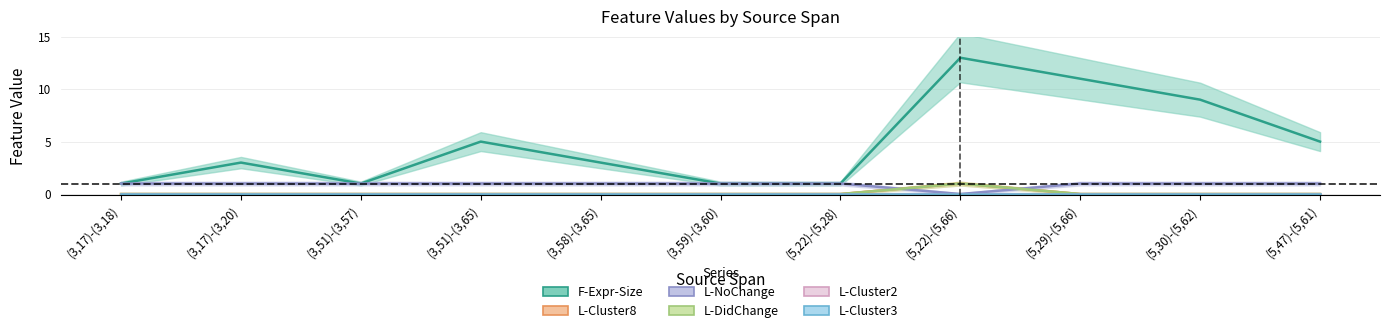

Does the chart have visible grid lines?

Yes